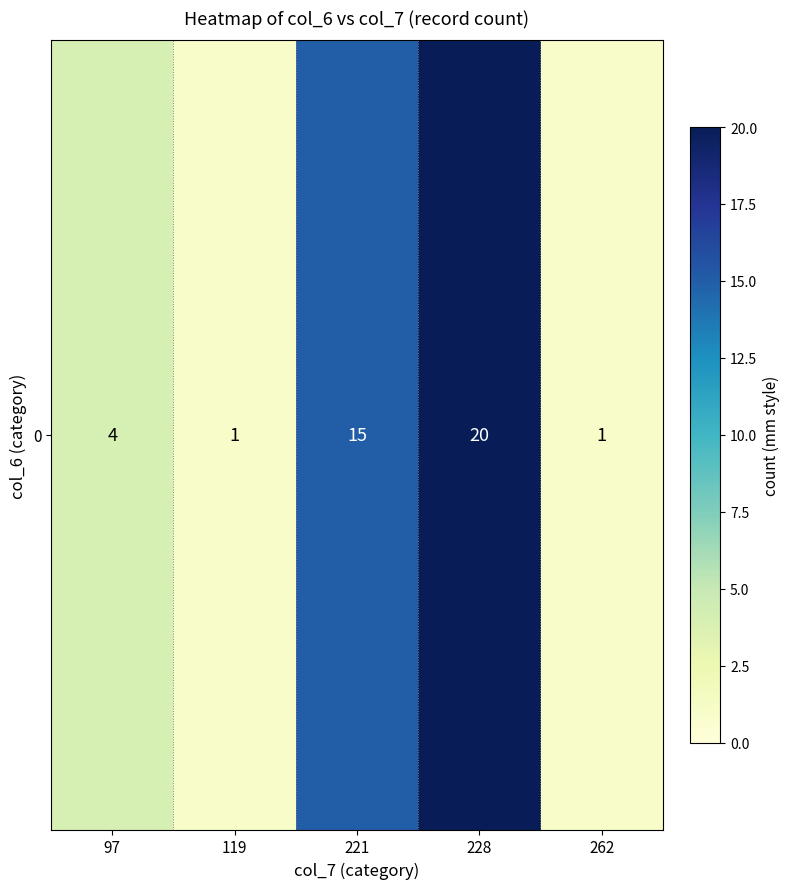

What is the greatest value displayed?

20